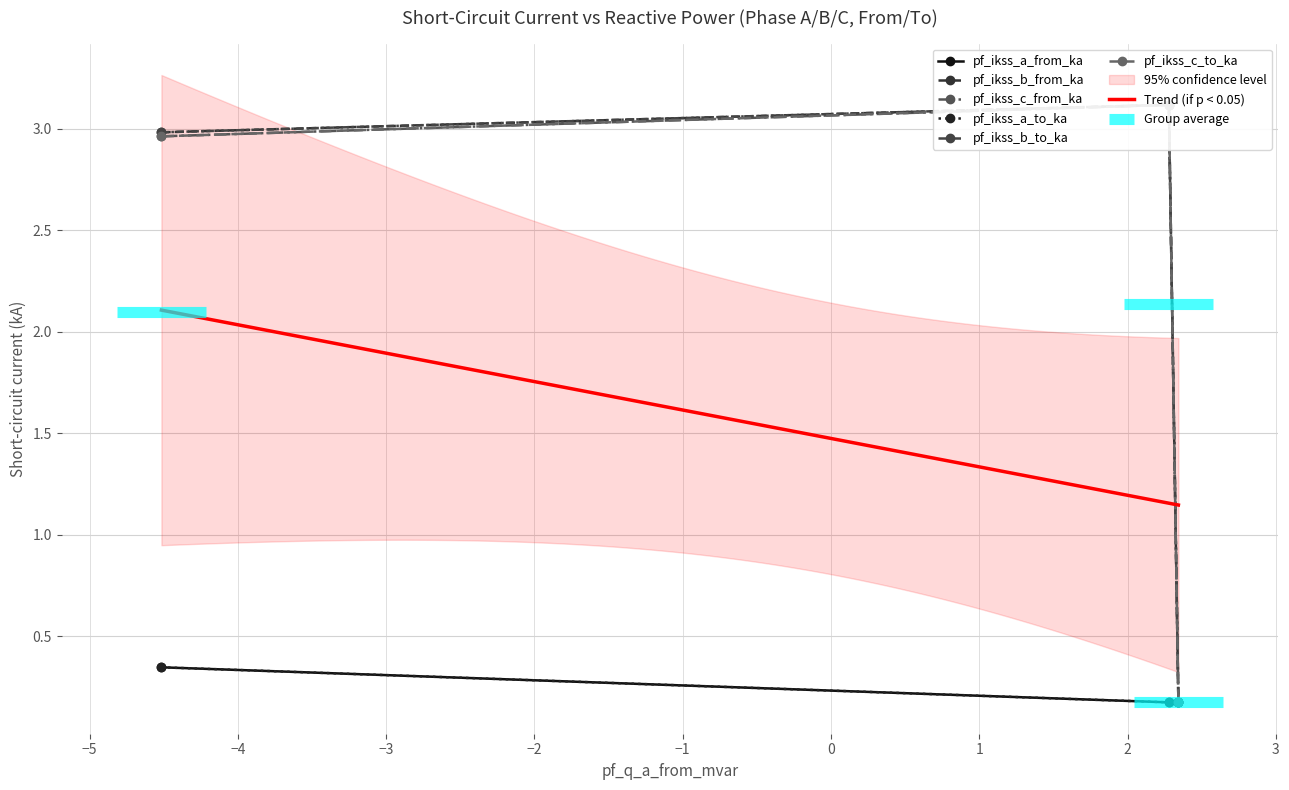

What is the maximum value for pf_ikss_b_to_ka?

3.1